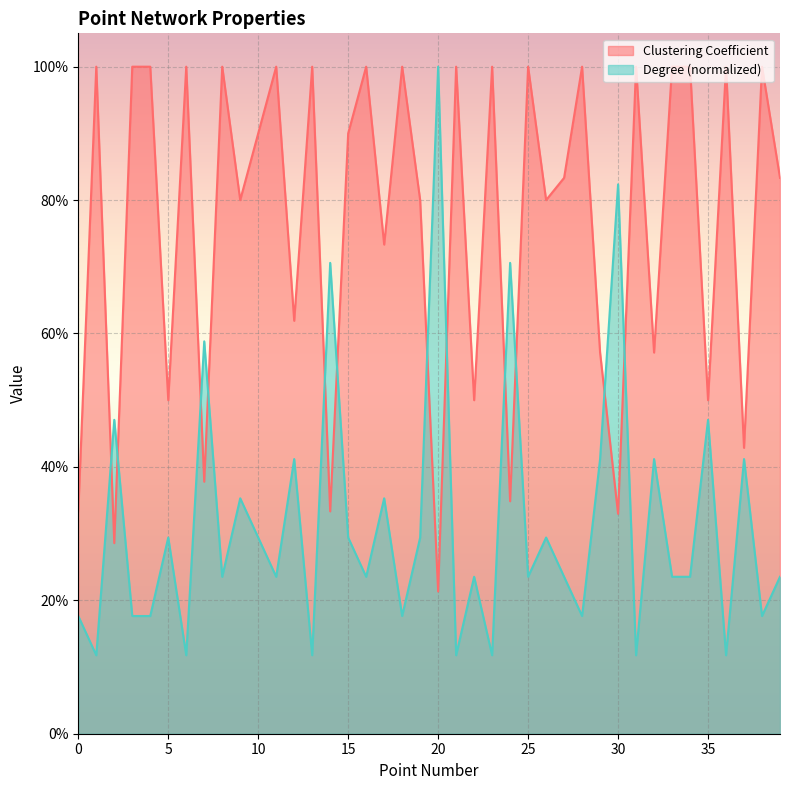

What is the average value of the Degree series?

0.3